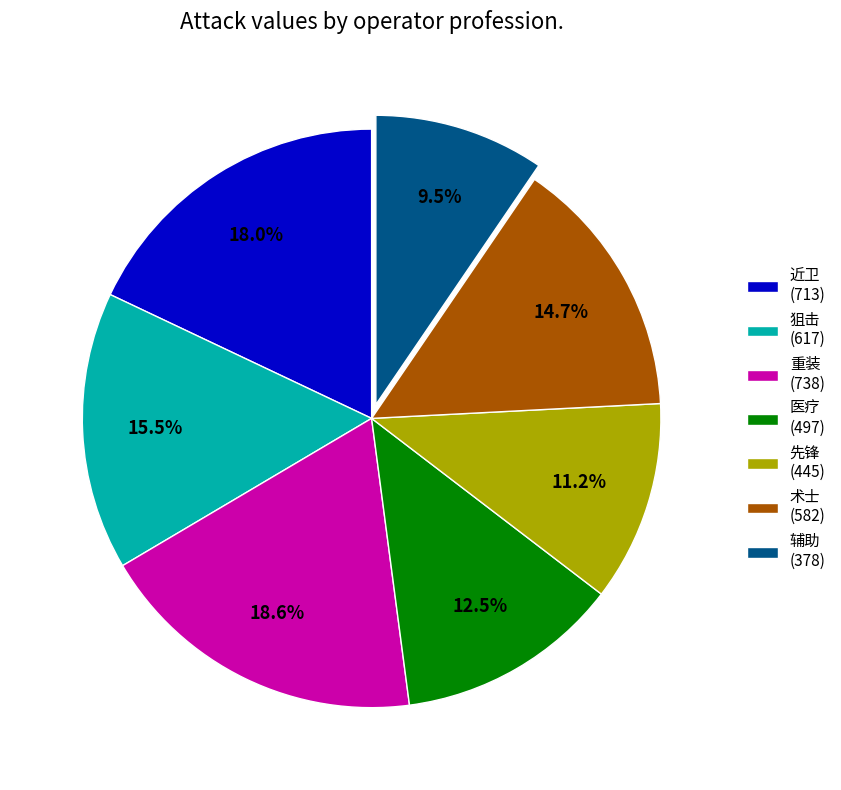

How many slices are in this pie chart?

7